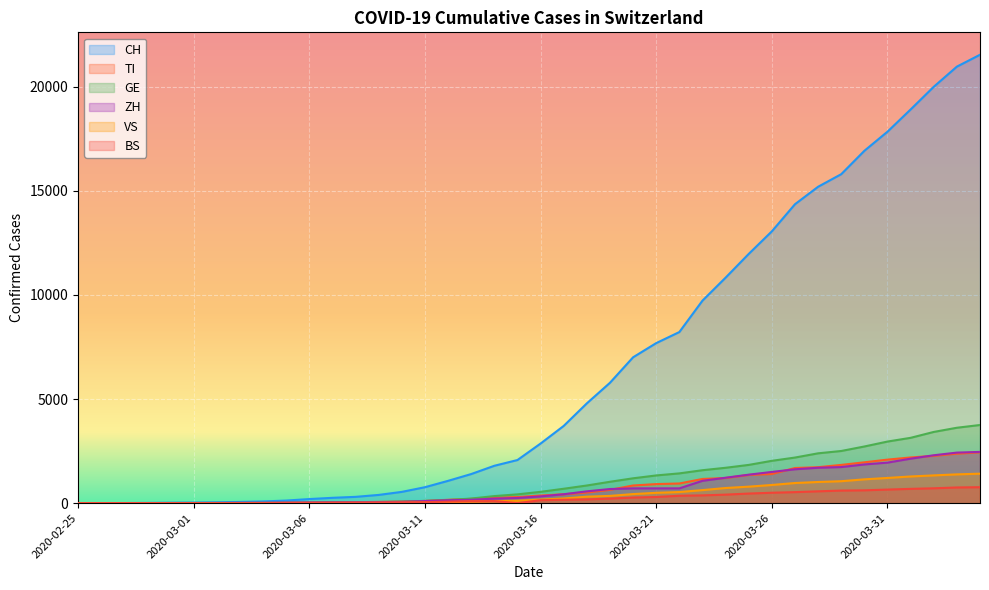

Rank the series by their maximum value, from lowest to highest.

BS, VS, TI, ZH, GE, CH